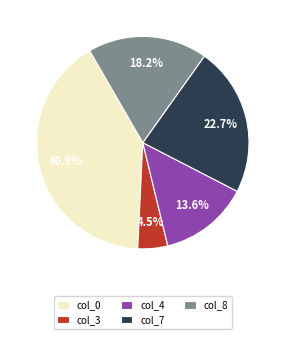

Rank the categories by value from highest to lowest.

col_0, col_7, col_8, col_4, col_3